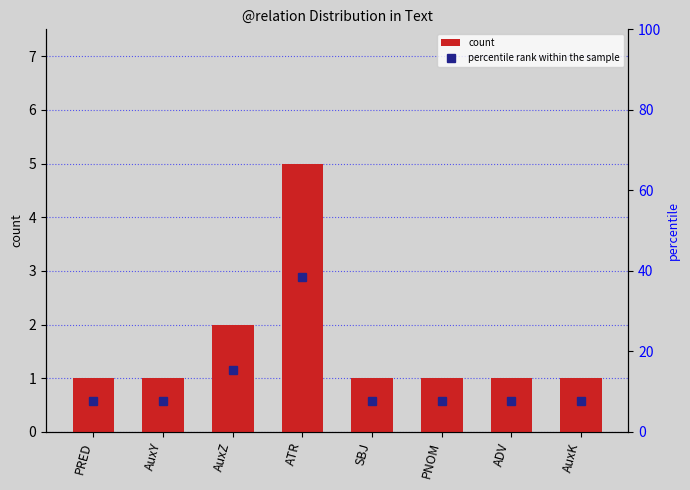

What is the average value of the count series?

1.6